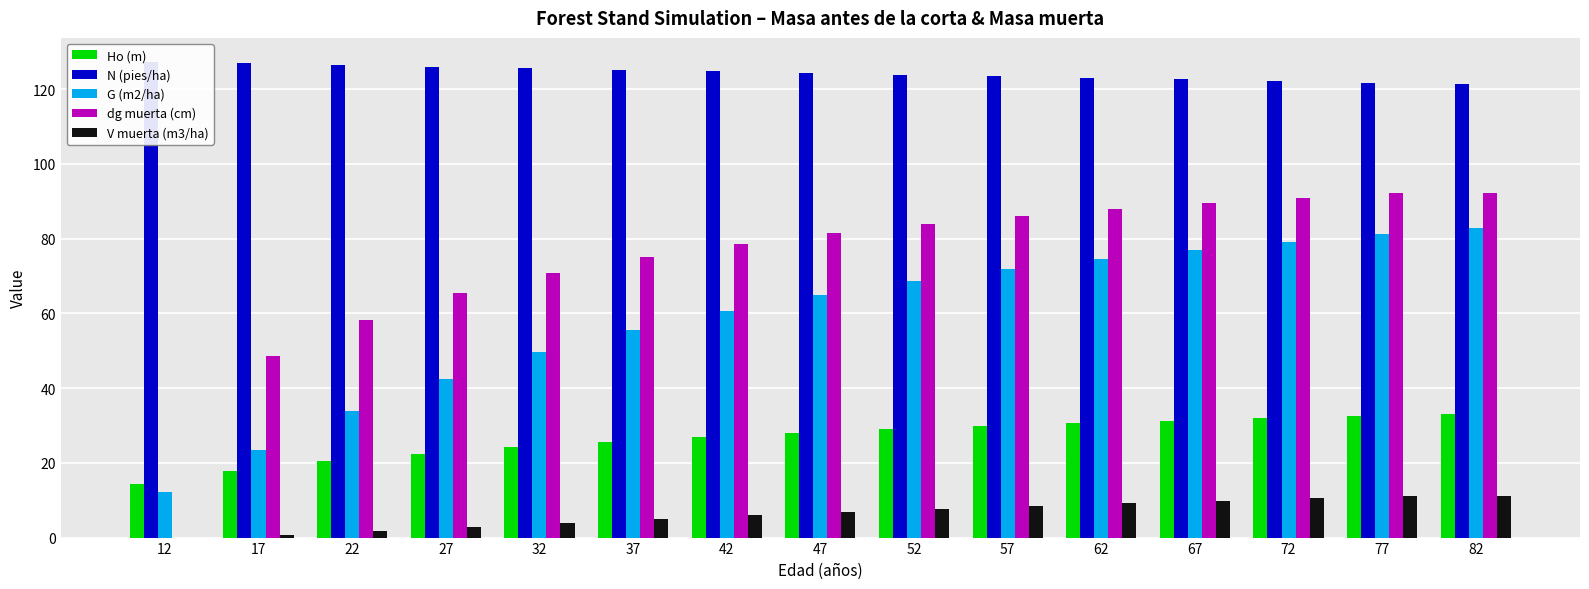

True or false: dg muerta (cm) has a value of 92.1 at 82.

True